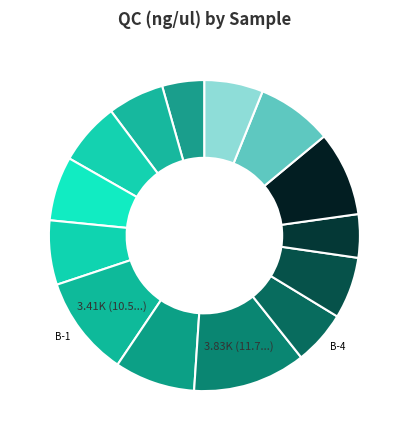

Which slice is the smallest?

ST